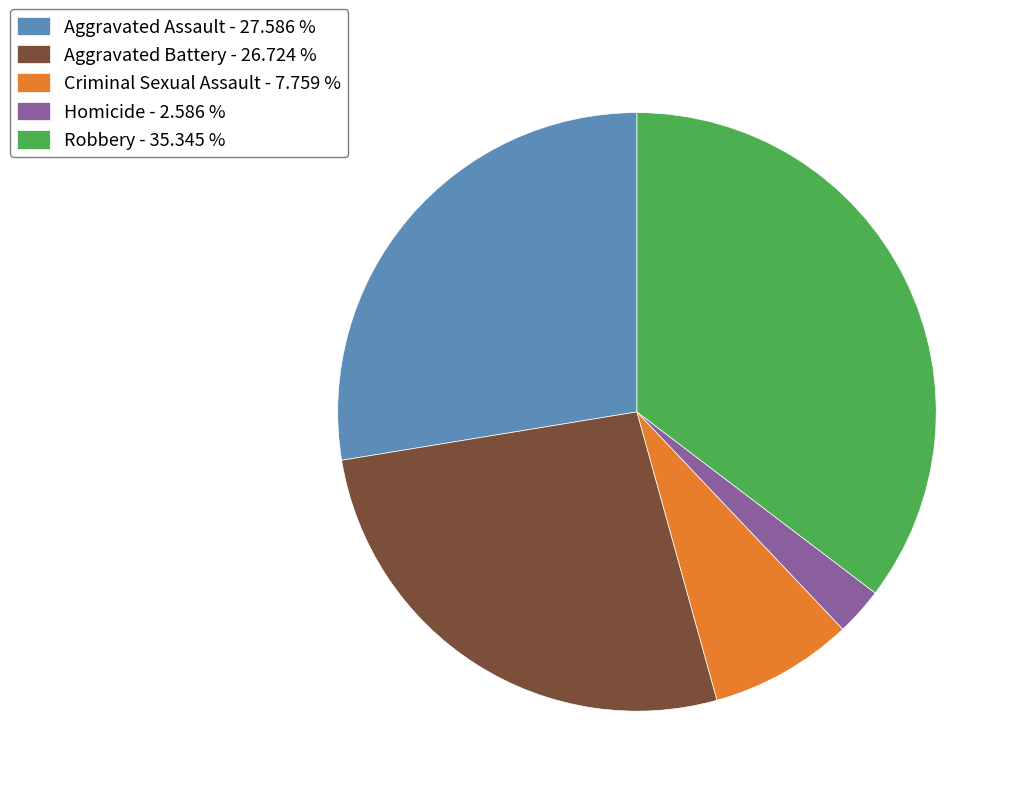

Do Homicide - 2.586 % and Criminal Sexual Assault - 7.759 % together represent more than half of the pie?

No